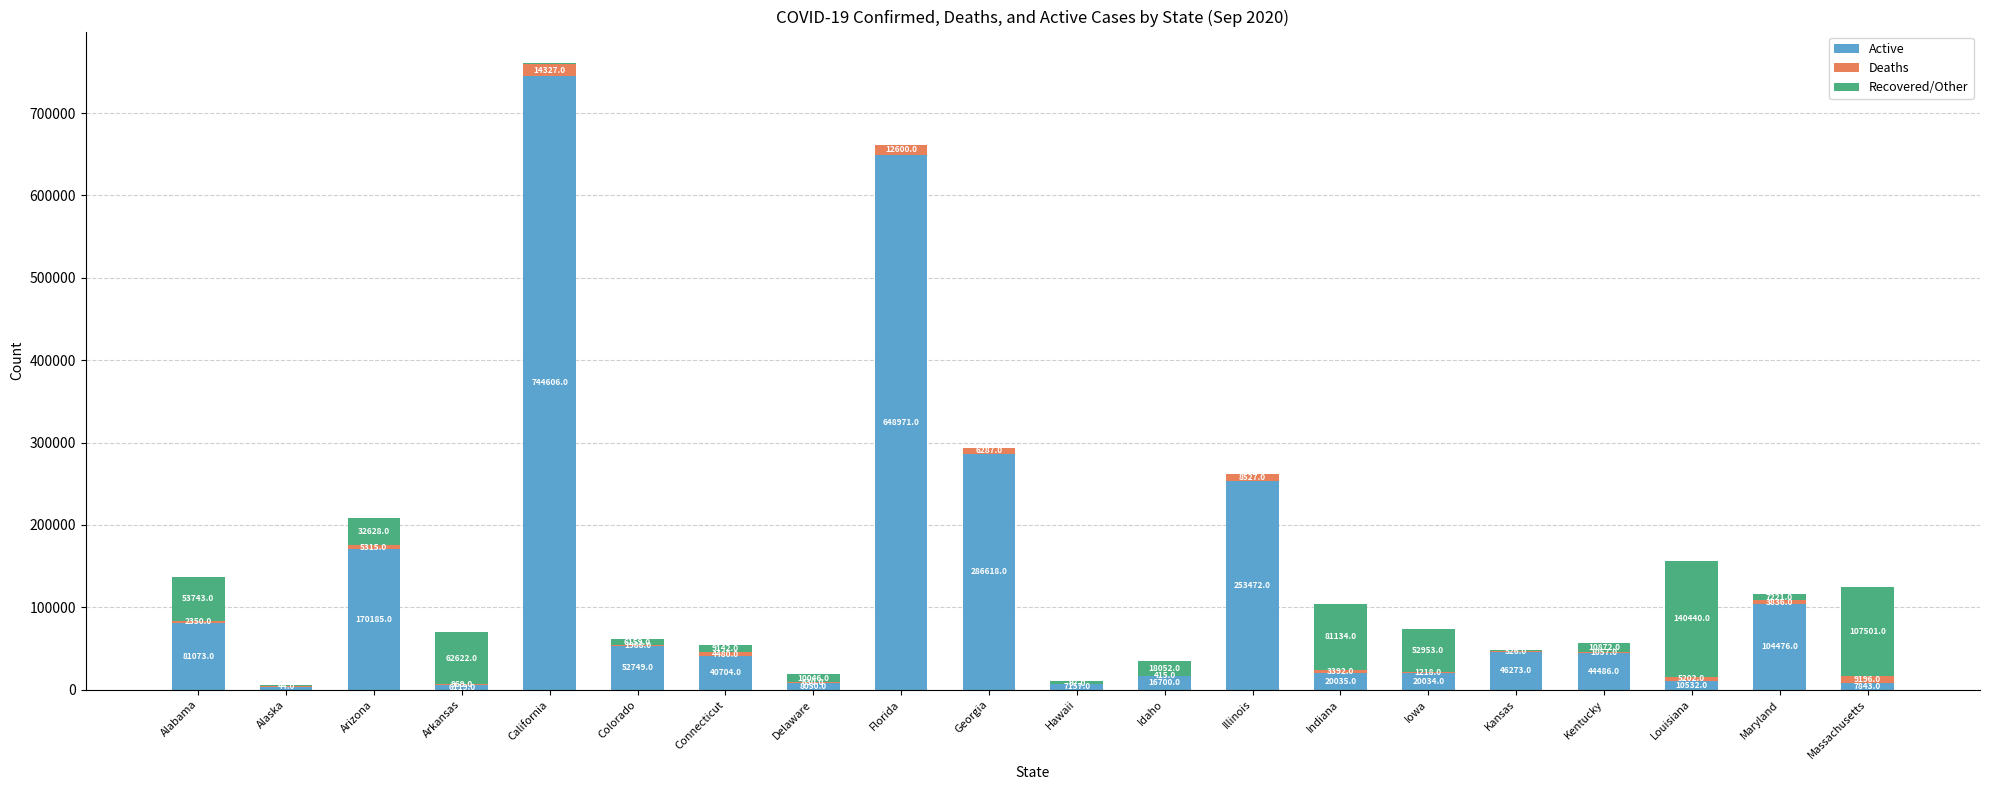

What is the sum of the Active values at Florida and Louisiana?

659503